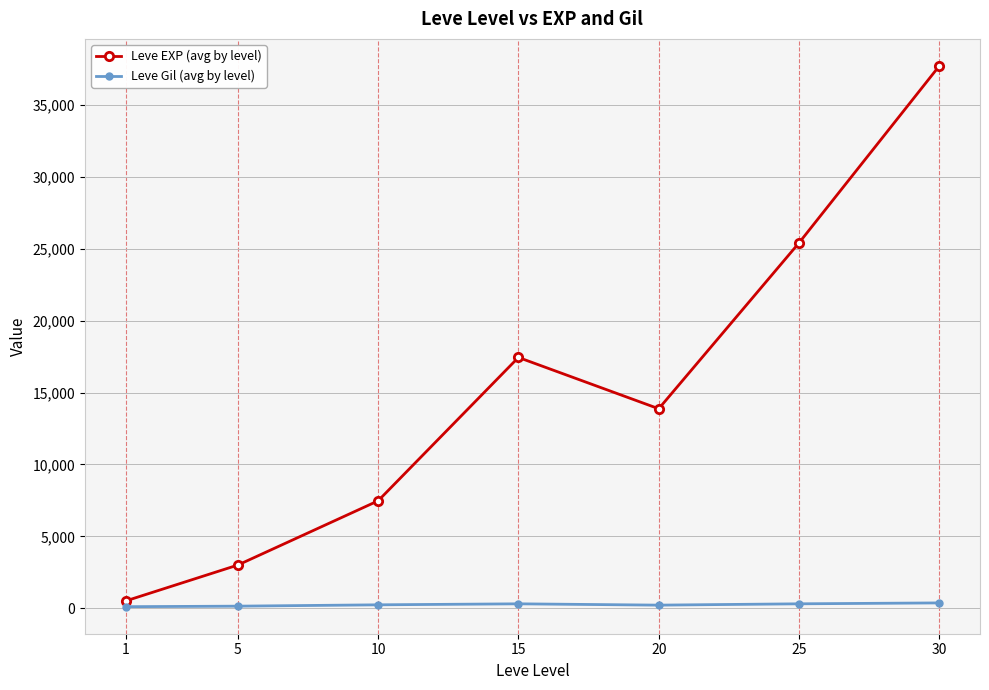

At 25, list the series in order from smallest to largest.

Leve Gil (avg by level), Leve EXP (avg by level)